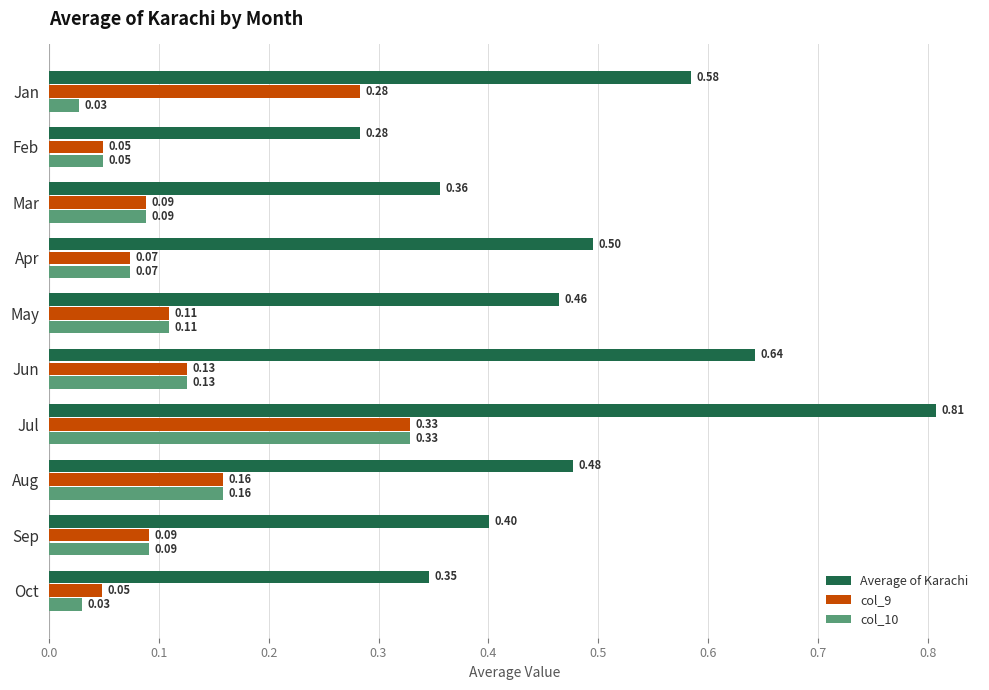

Which series changed the most between Jan and Sep?

col_9